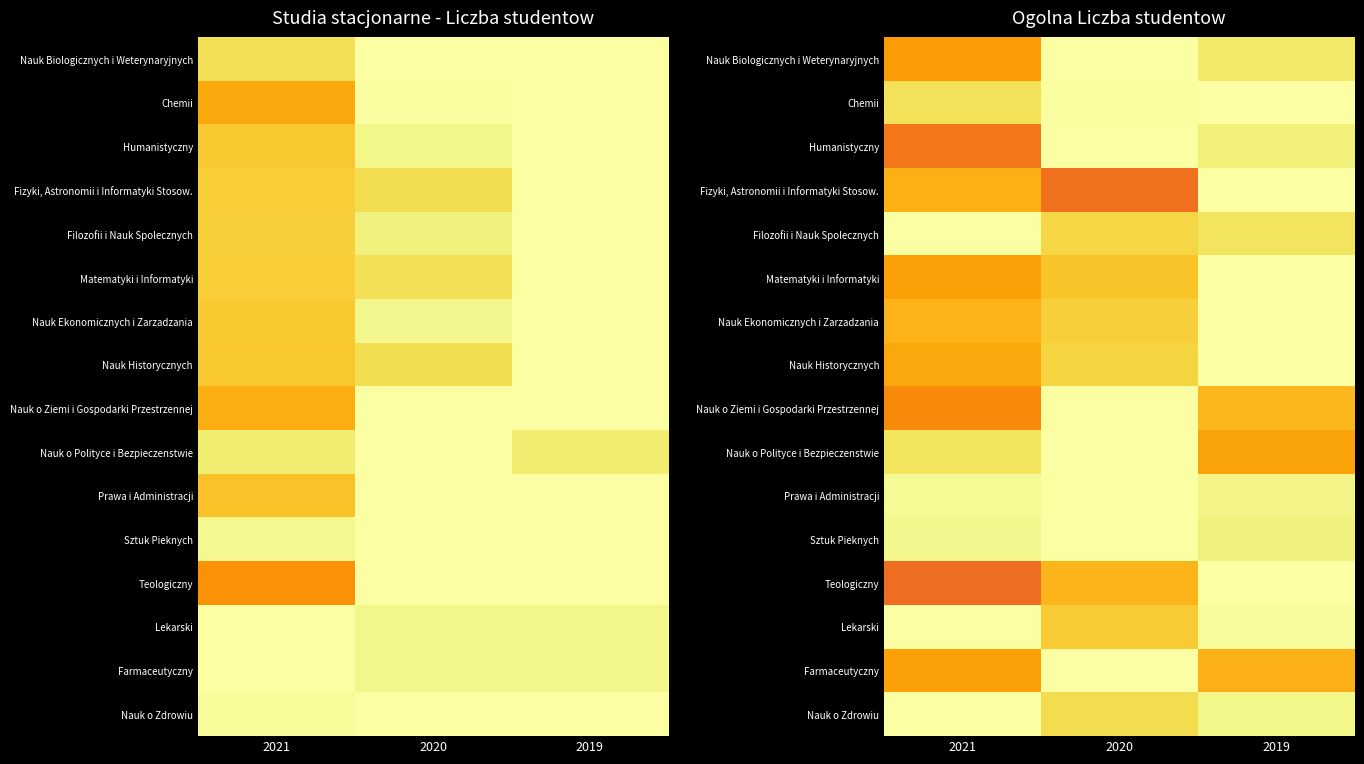

Is the value of Nauk o Zdrowiu at 2020 greater than the value of Farmaceutyczny at 2021?

Yes